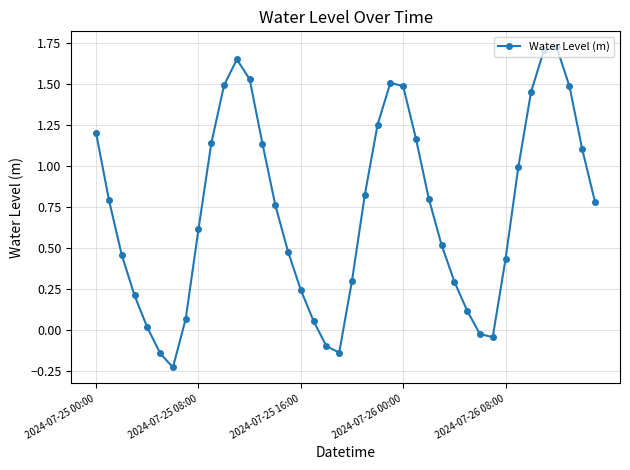

Does the chart have visible grid lines?

Yes